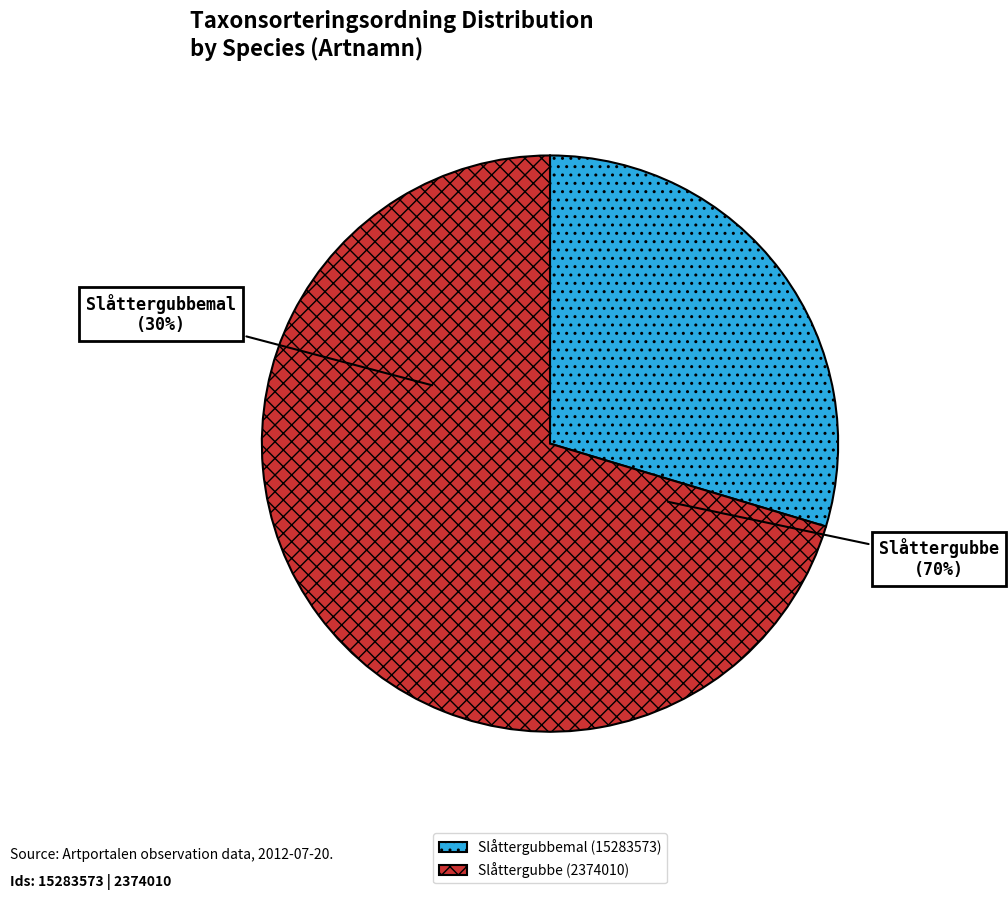

Is there any slice that represents more than half of the pie?

Yes